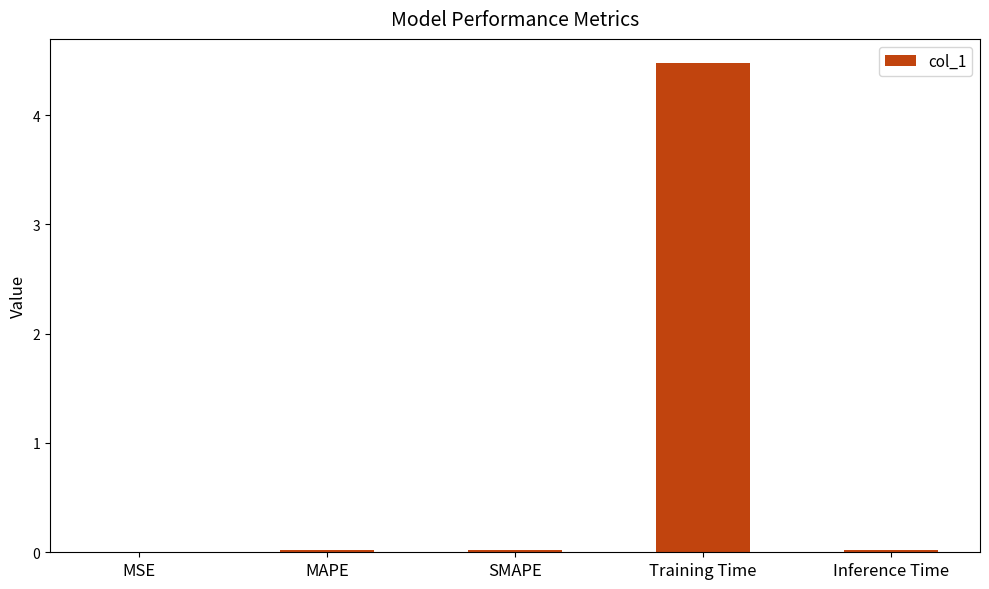

Are the bars horizontal?

No